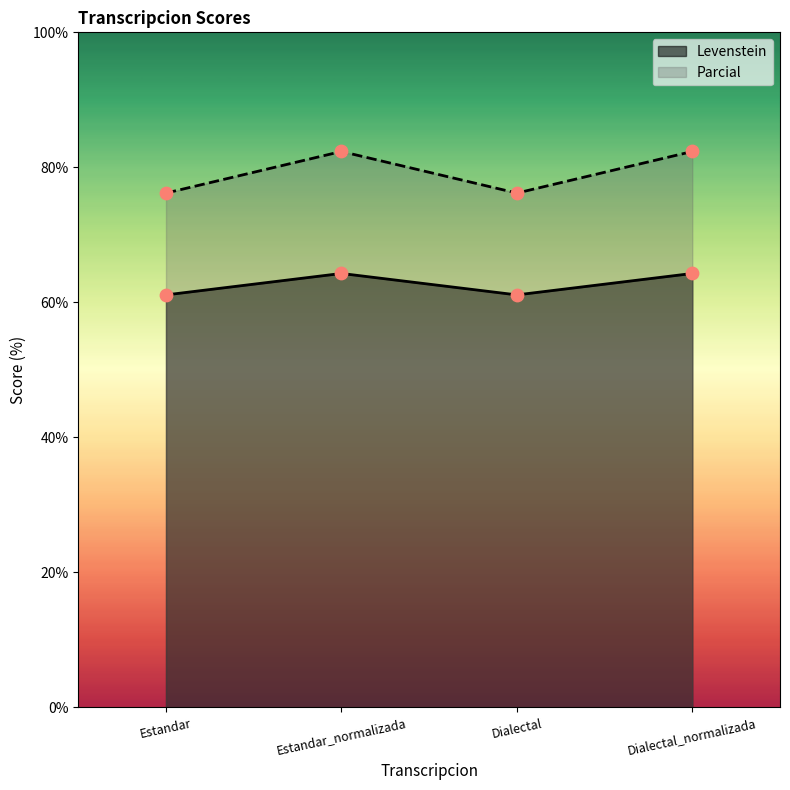

Which series has the widest spread of Y values?

Parcial